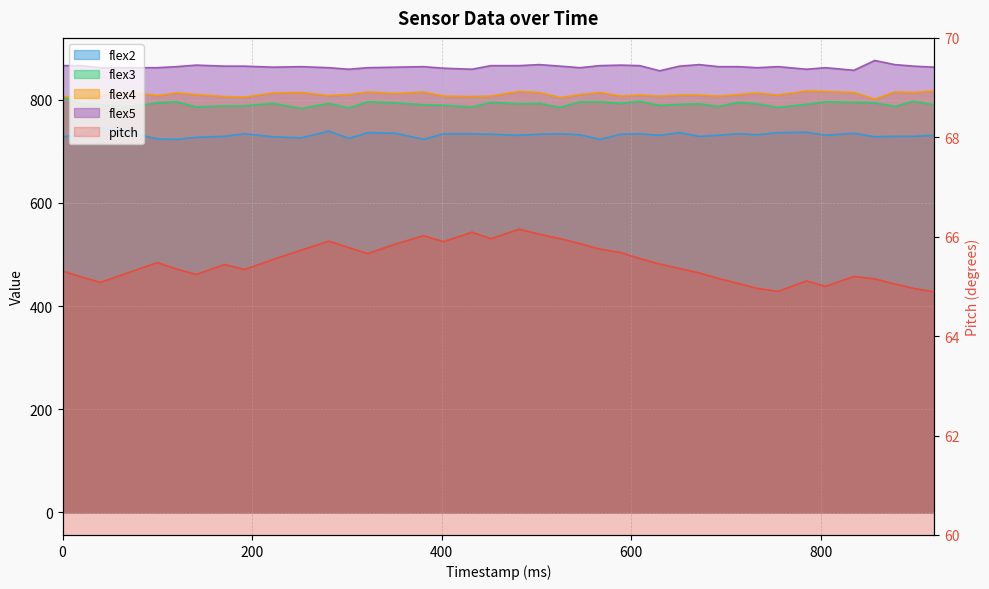

List the labels in order of flex5 value, largest first.

857, 503, 672, 878, 141, 589, 0, 20, 452, 482, 567, 609, 171, 192, 525, 651, 898, 120, 252, 381, 692, 713, 755, 222, 351, 920, 40, 70, 100, 281, 322, 546, 733, 805, 402, 302, 432, 785, 835, 630